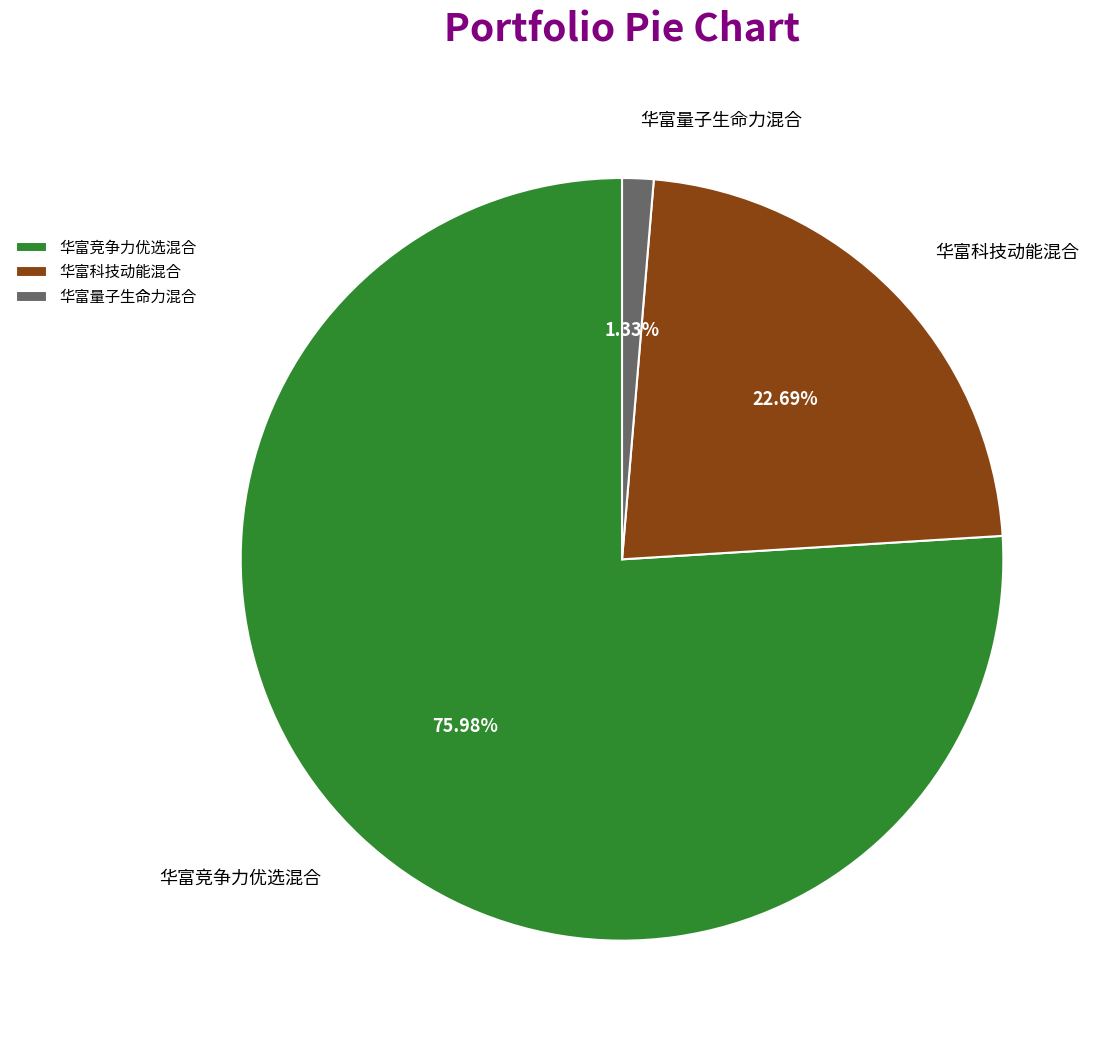

What percentage is the 华富竞争力优选混合 slice, to the nearest percent?

76%